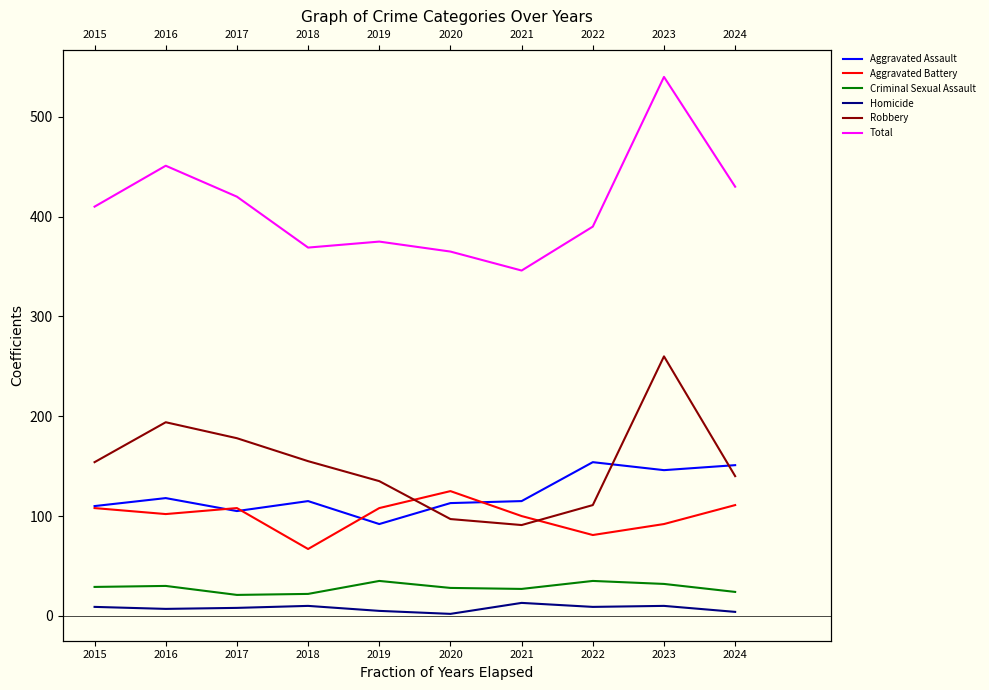

True or false: Homicide has more than 1 interior local peaks.

True